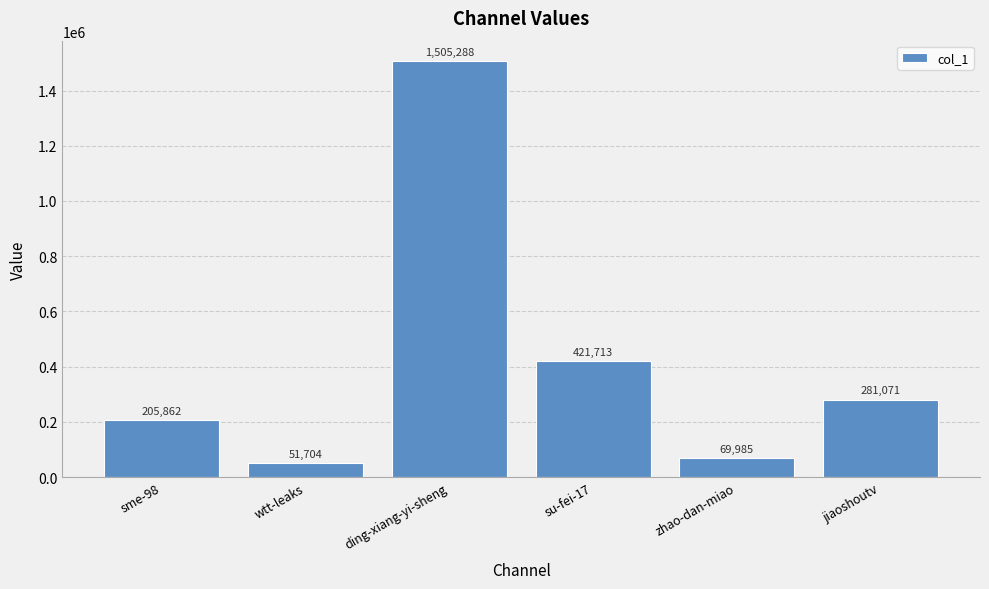

Where does the data first go above 281071?

ding-xiang-yi-sheng